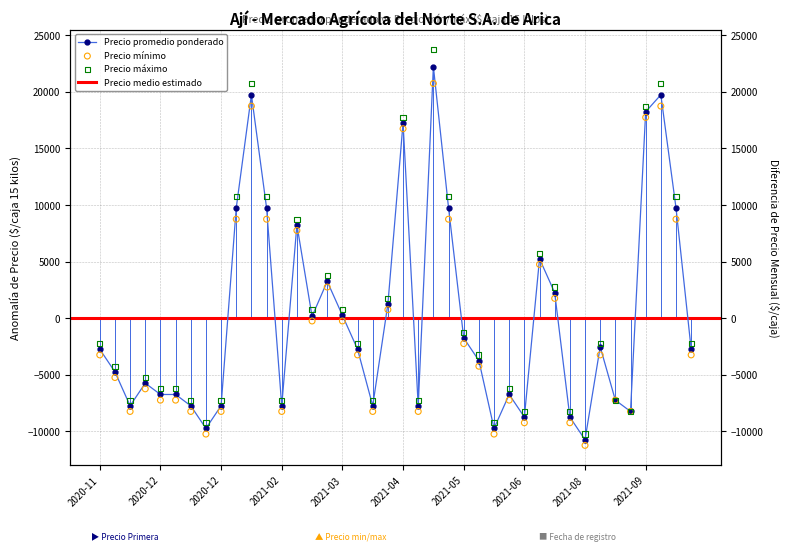

At how many categories does at least one series exceed 4605?

11